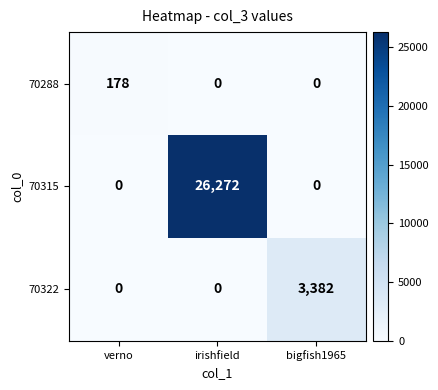

What is the total value across all series at verno?

178